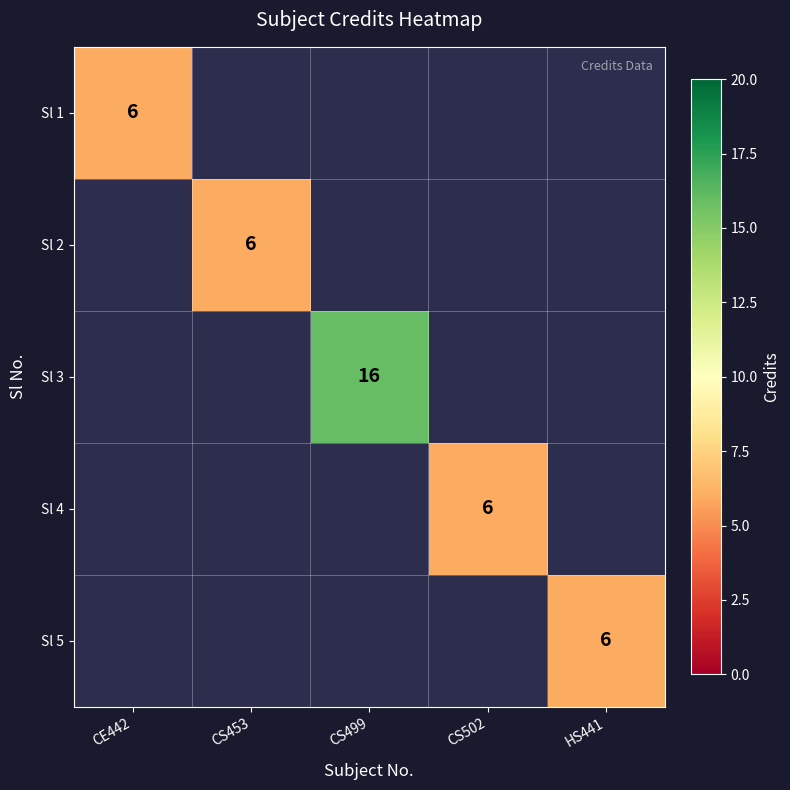

Is it true that Sl 3 equals 16 at CS499?

True